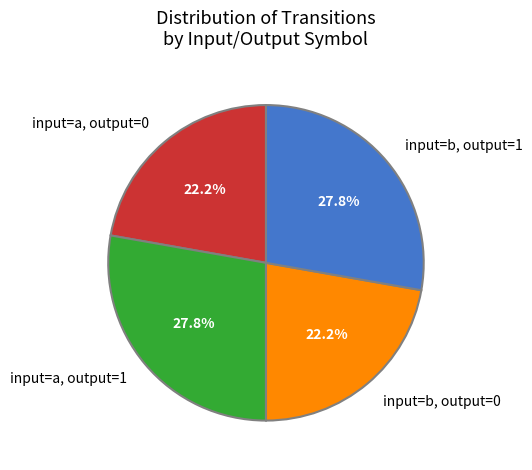

Which has a higher value, input=a, output=0 or input=a, output=1?

input=a, output=1